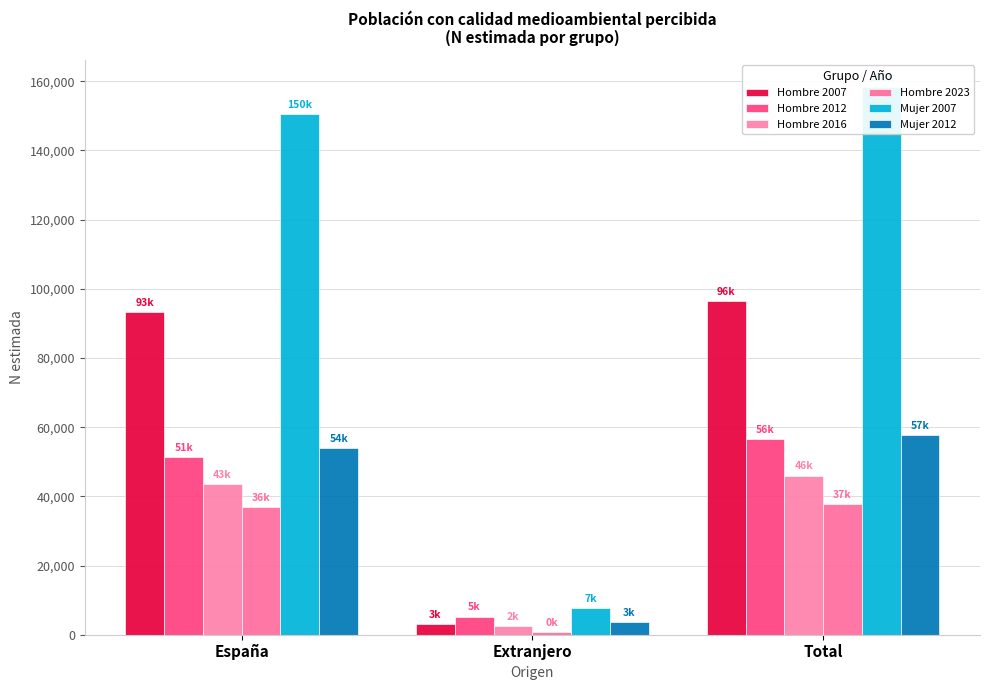

What is the label of the 3rd bar from the left?

Total